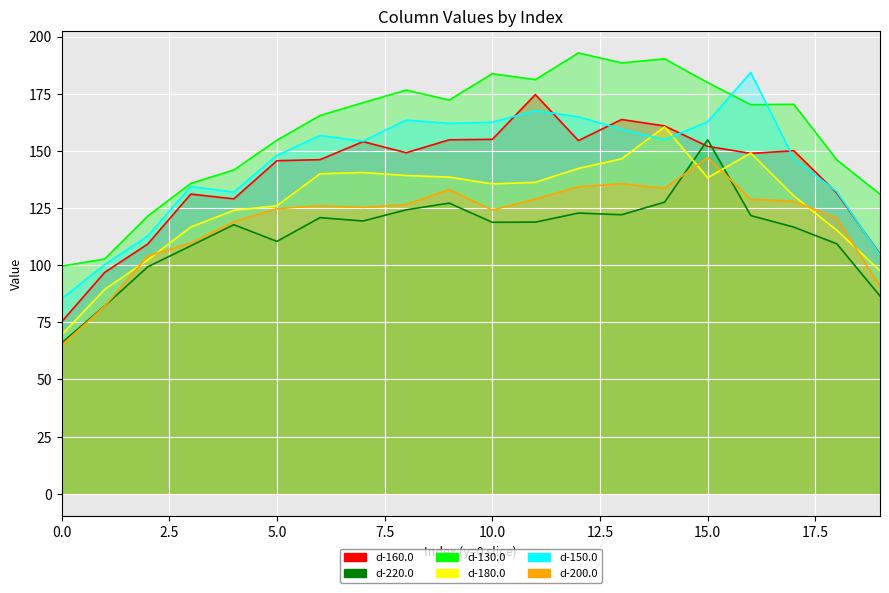

What are all the series names shown in the legend?

d-160.0, d-220.0, d-130.0, d-180.0, d-150.0, d-200.0